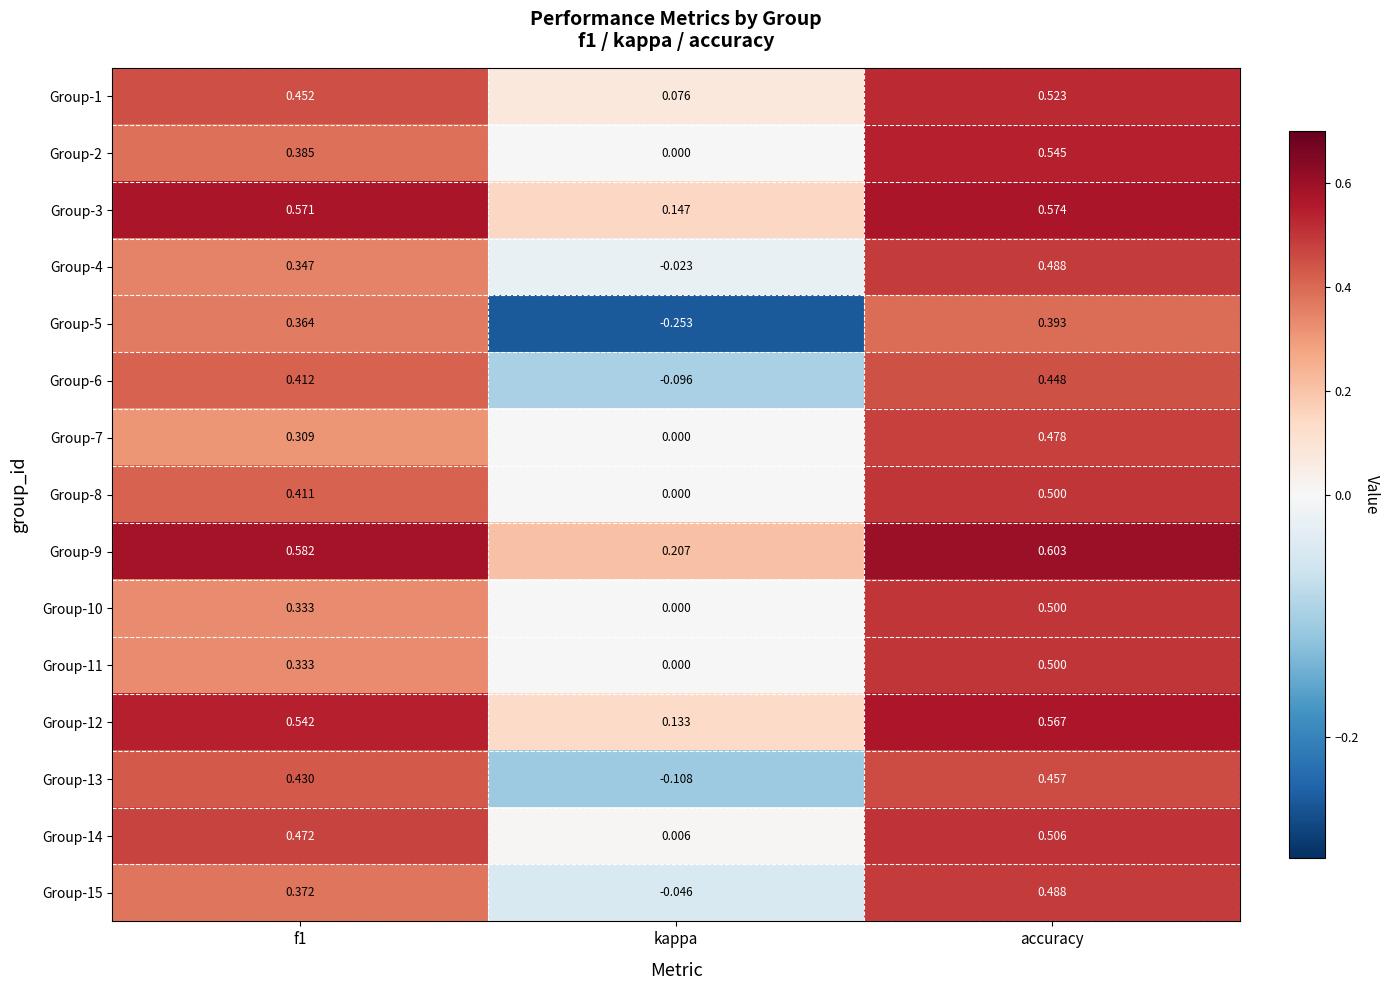

At which label does Group-12 reach its minimum?

kappa